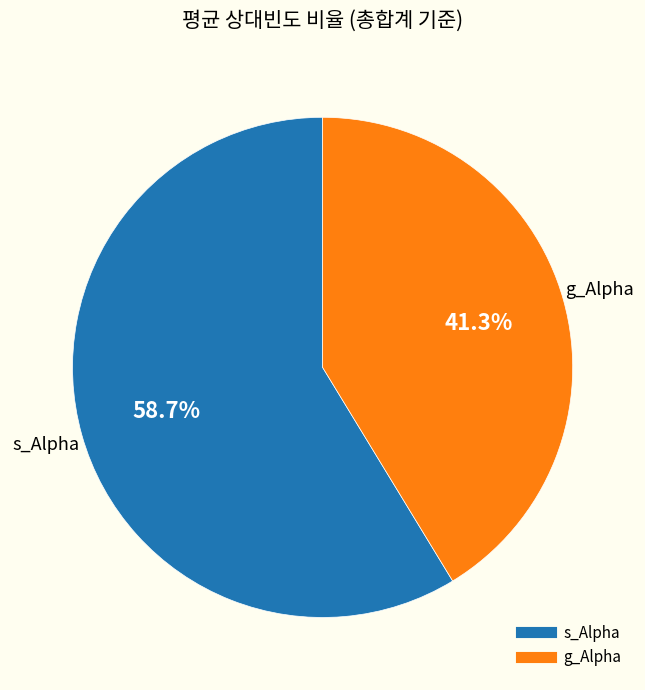

Combined, do s_Alpha and g_Alpha account for over 50%?

Yes